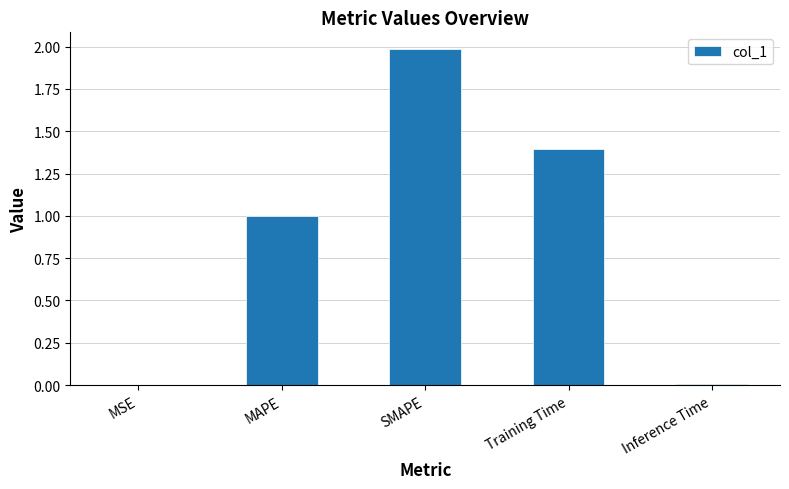

What is the difference between the values at Inference Time and Training Time?

1.4